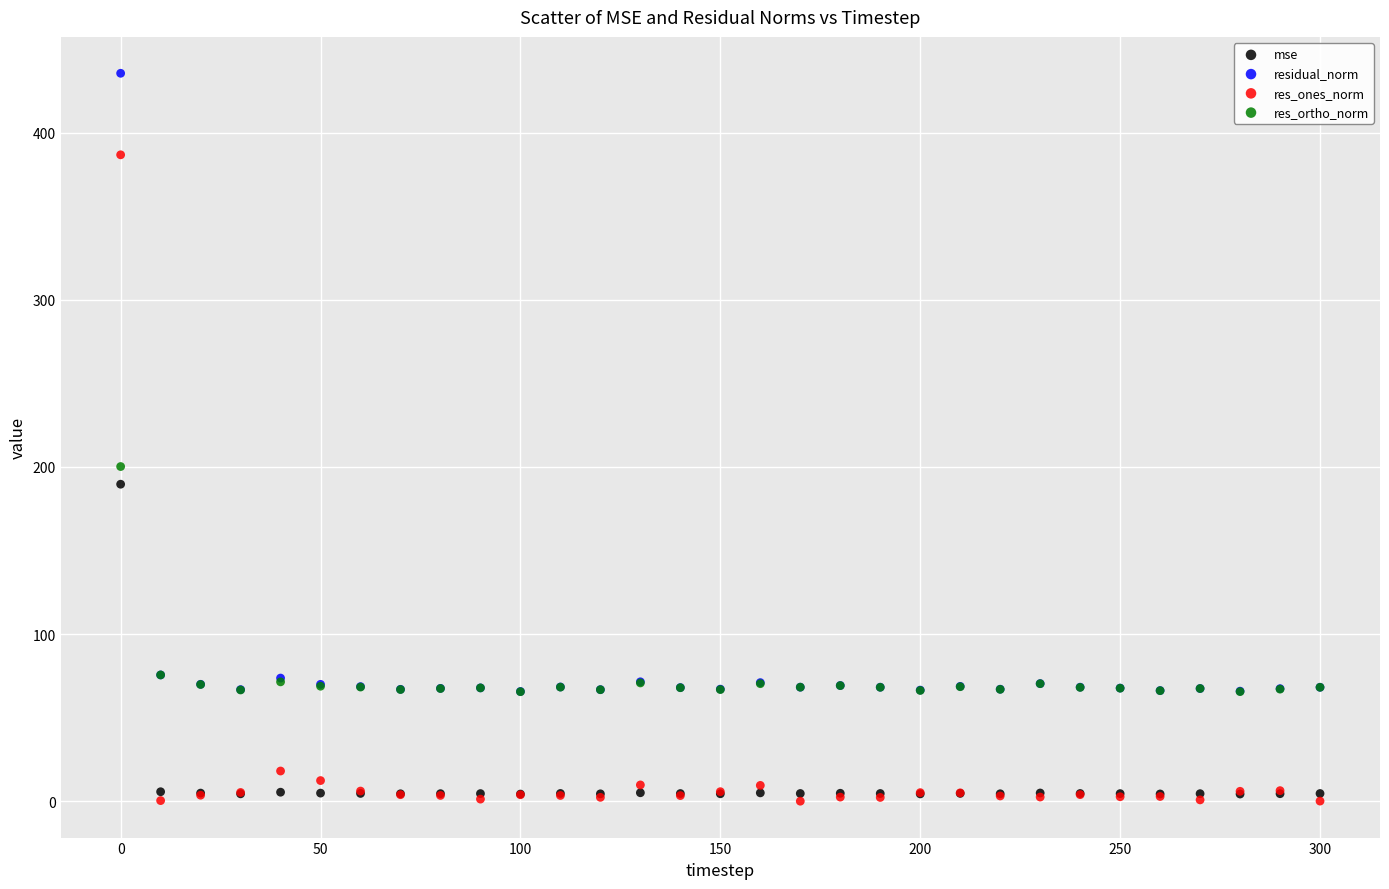

Across all series, what Y value is closest to 217?

200.3